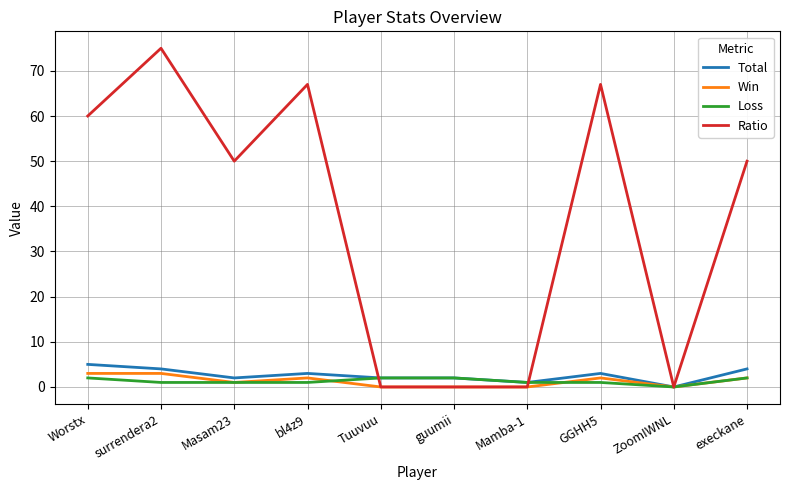

What is the difference between the highest and lowest values at execkane?

48